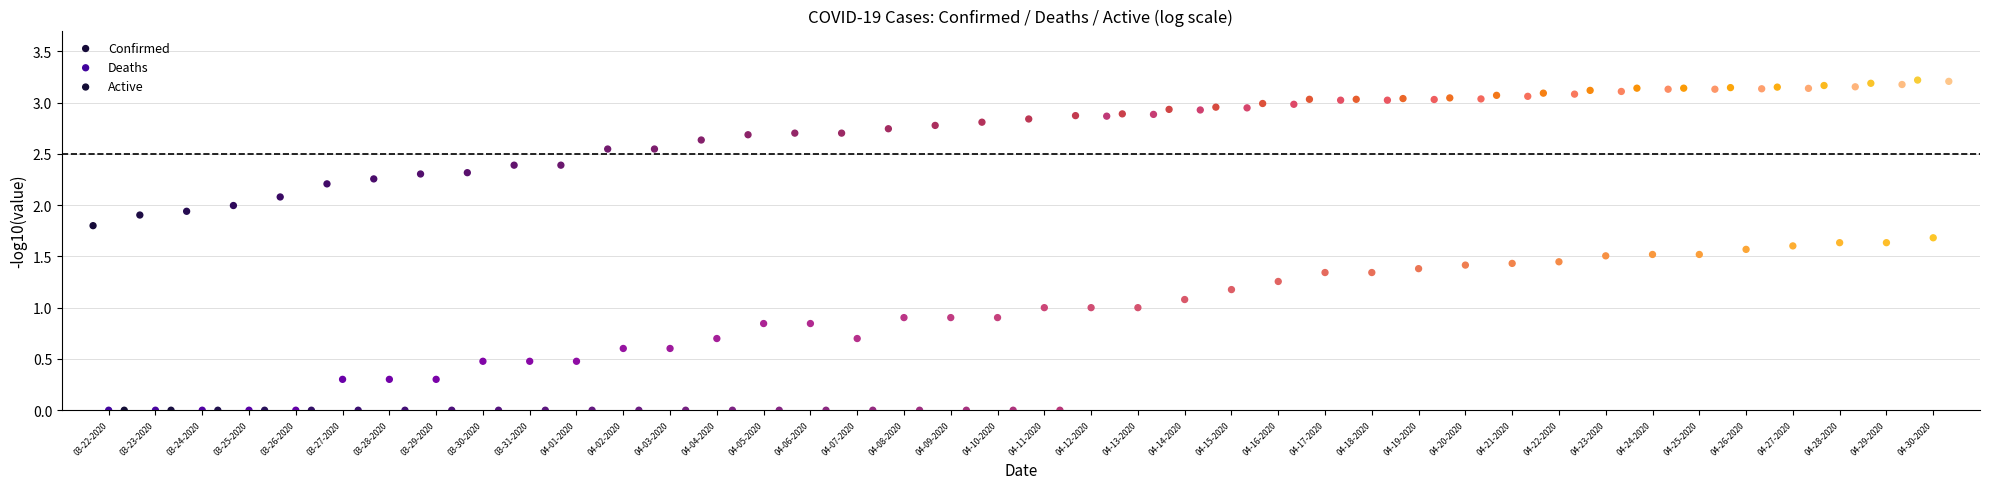

Which series has the largest Y range (max minus min)?

Active